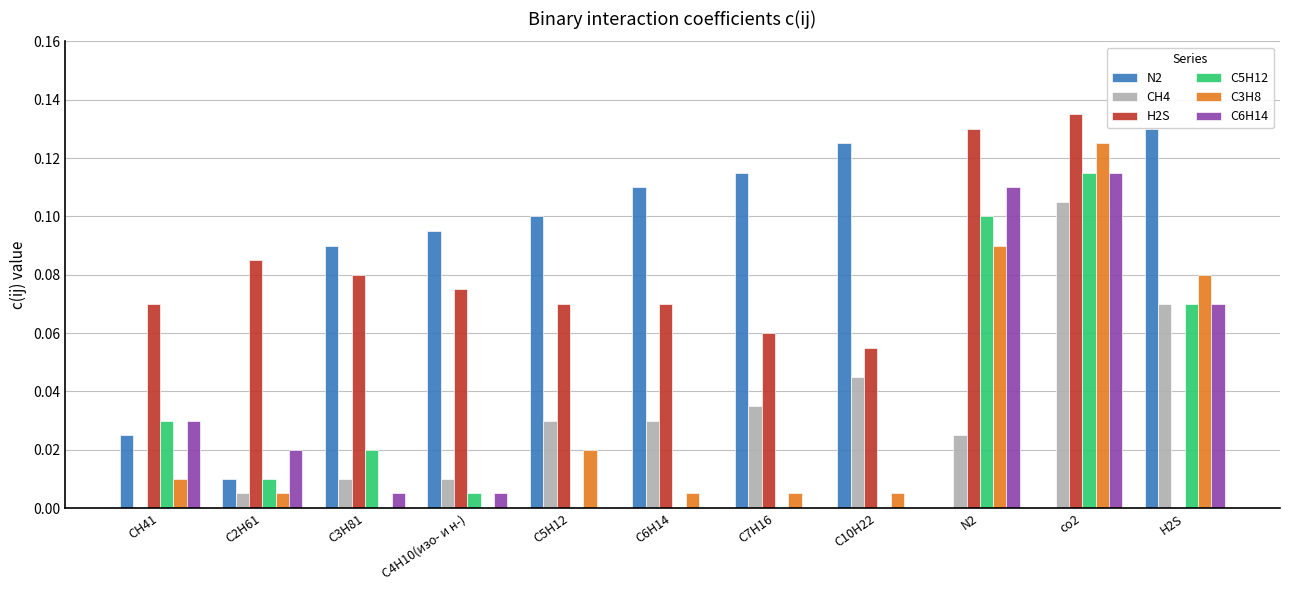

How many distinct data groups are displayed?

6